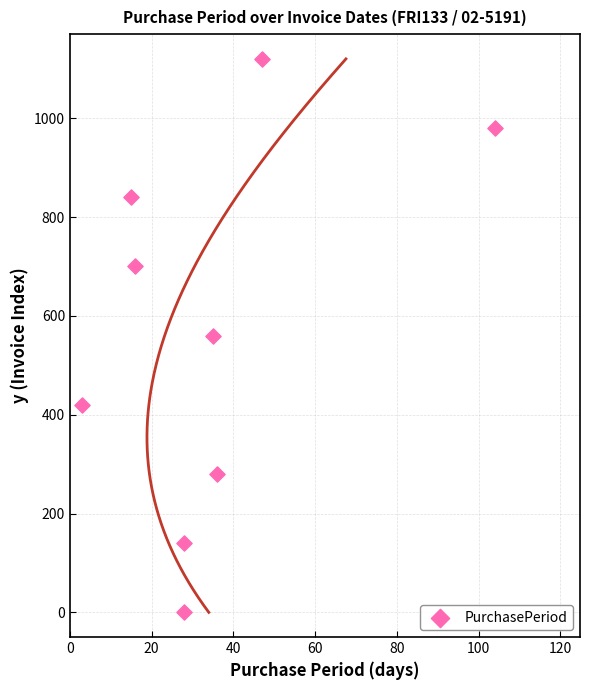

What is the range of Y values (max minus min)?

1120